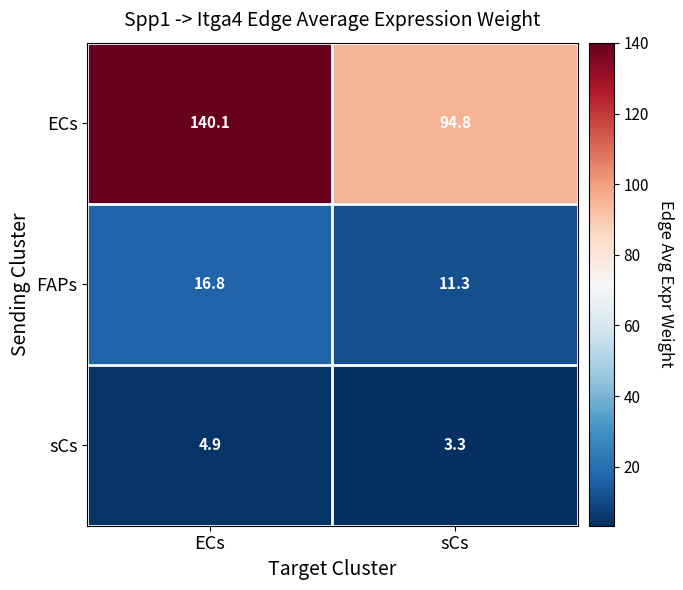

What is the sum of all FAPs values?

28.1